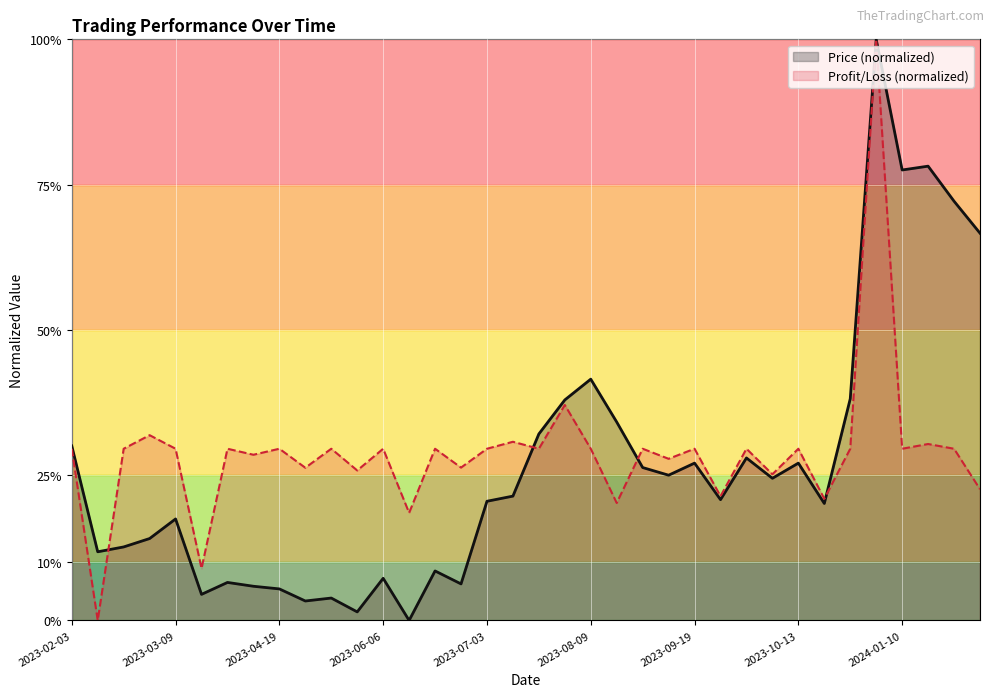

Count the number of data series in this chart.

2